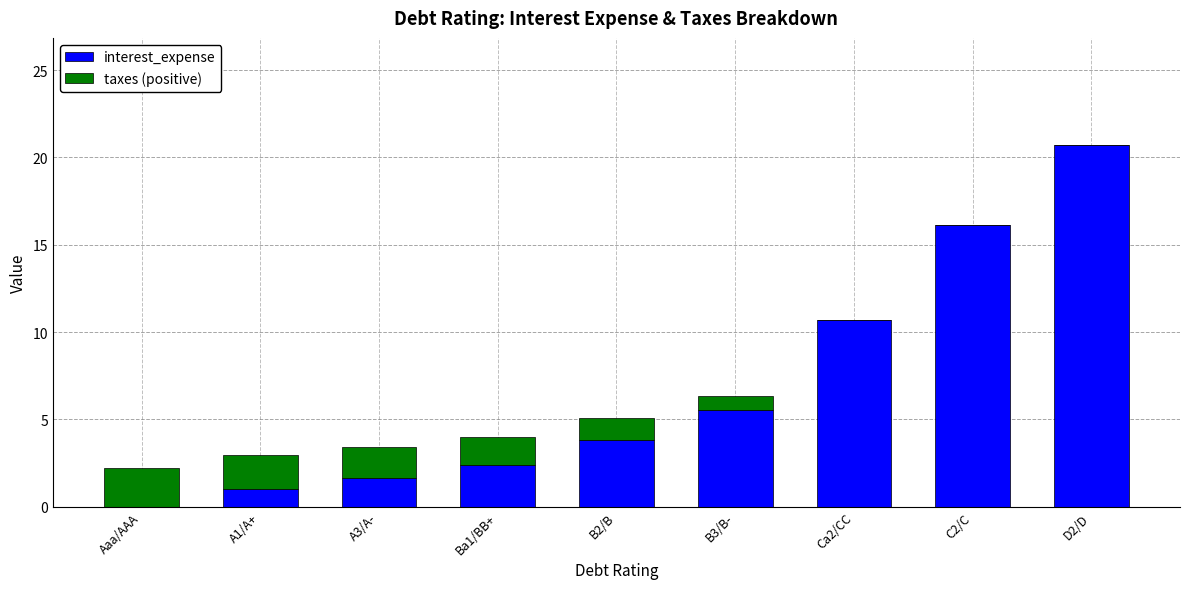

How many data points in interest_expense are above 3?

5